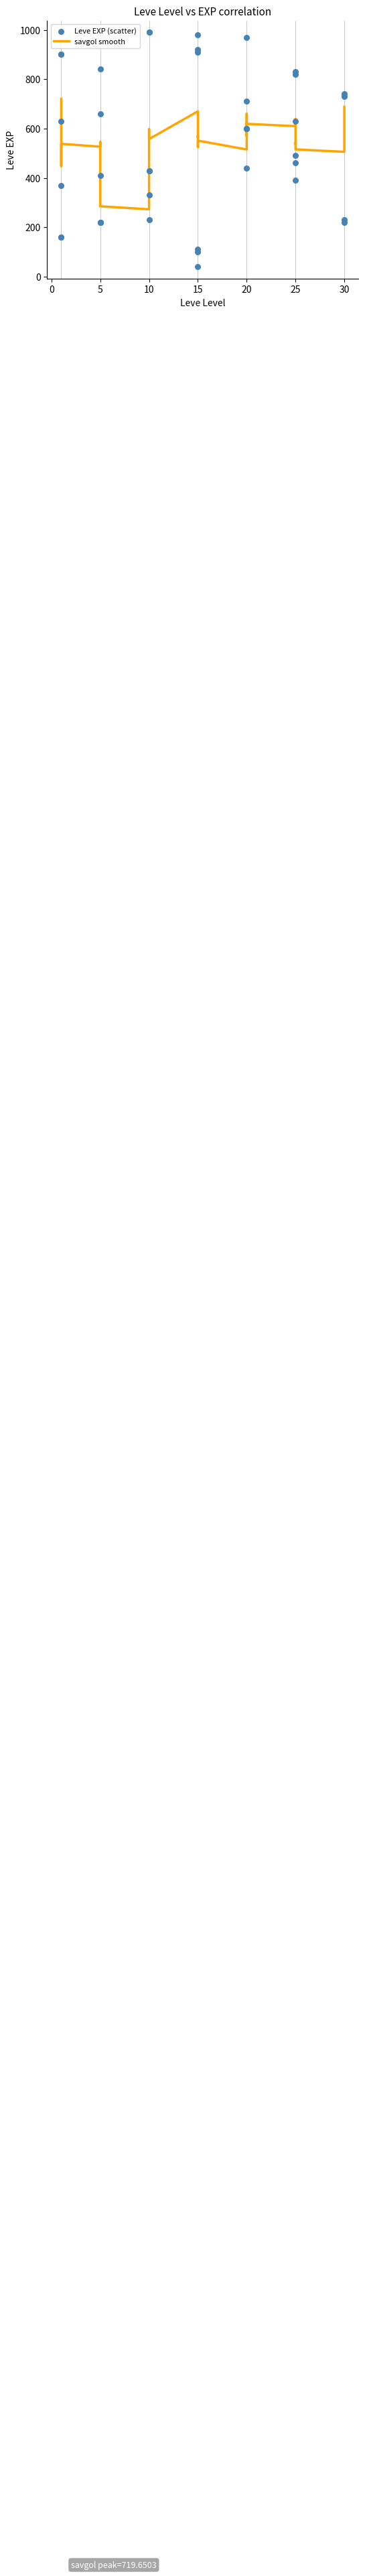

Which series has the largest total across all categories?

Leve EXP (scatter)